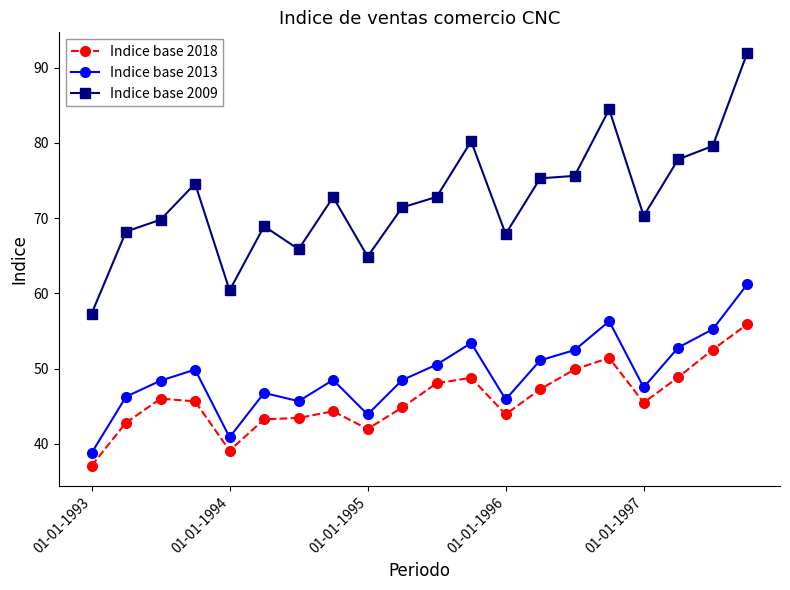

What is the value of the Indice base 2013 point at the 7th from the left?

45.7